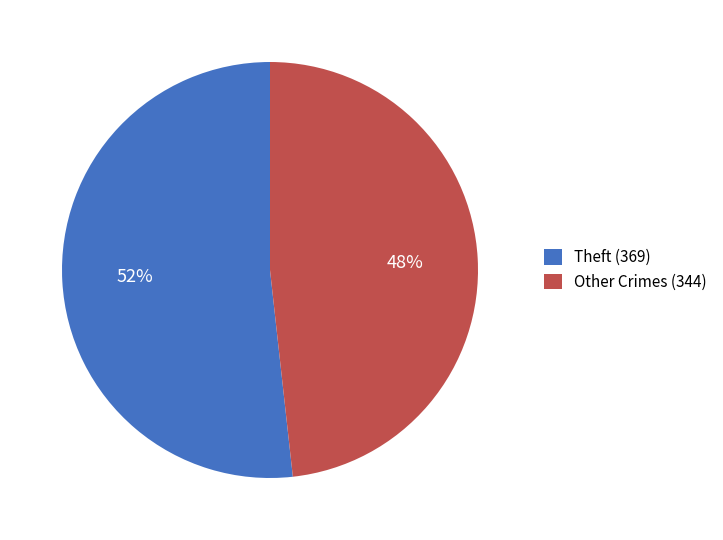

To the nearest percent, what is the average slice percentage?

50%